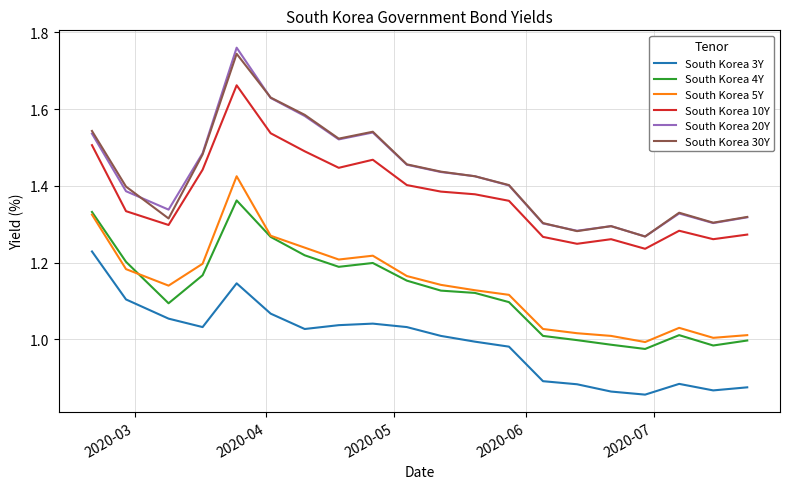

True or false: South Korea 4Y and South Korea 10Y intersect in this chart.

False